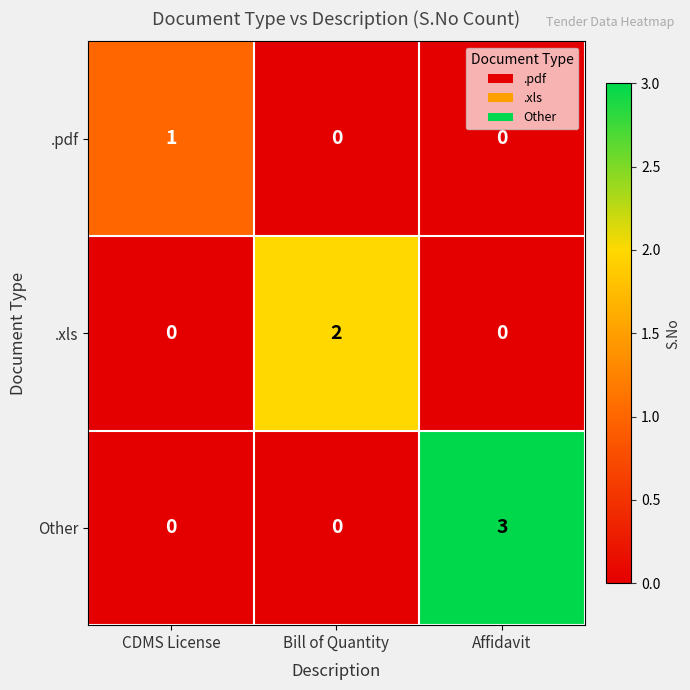

At which category is the sum across all series the highest?

Affidavit